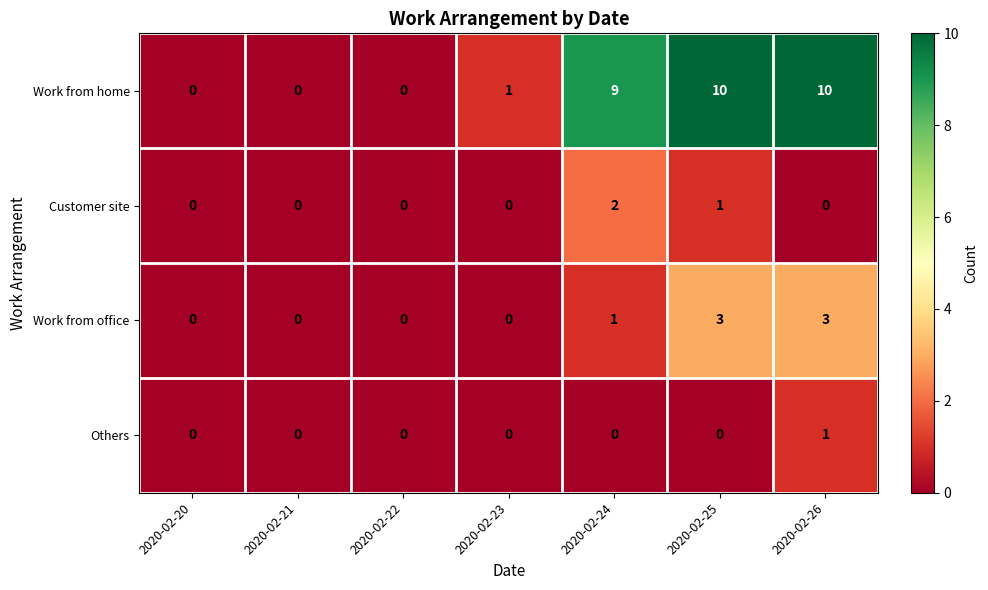

Where is Work from office nearest to the value 1?

2020-02-24